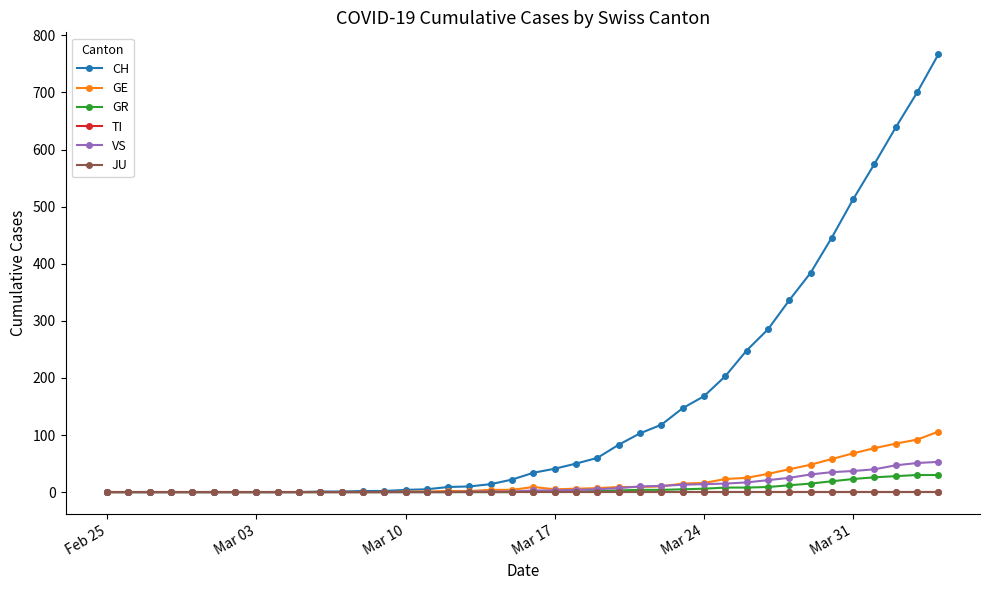

Is this an area chart (filled region under the line)?

No